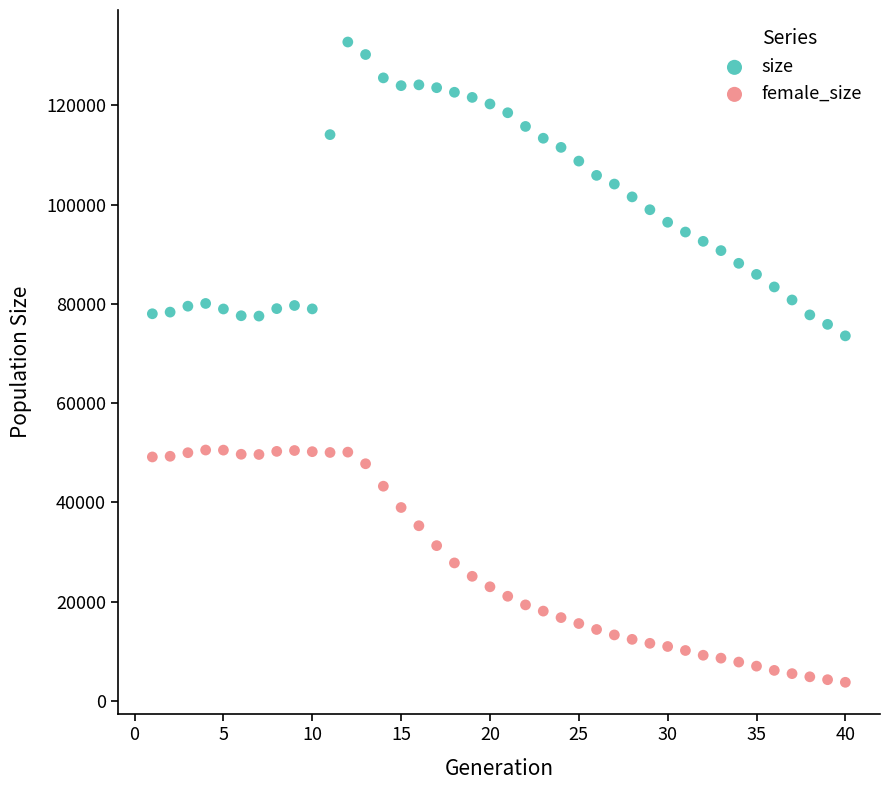

What are all the series names shown in the legend?

size, female_size